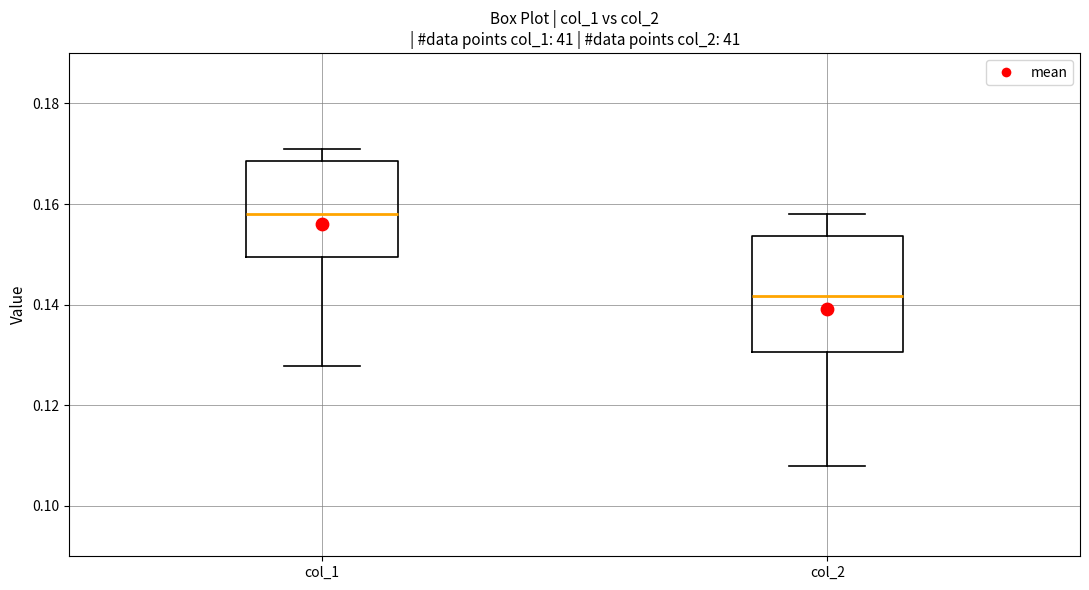

Which box is the tallest, from its lower edge to its upper edge?

col_2